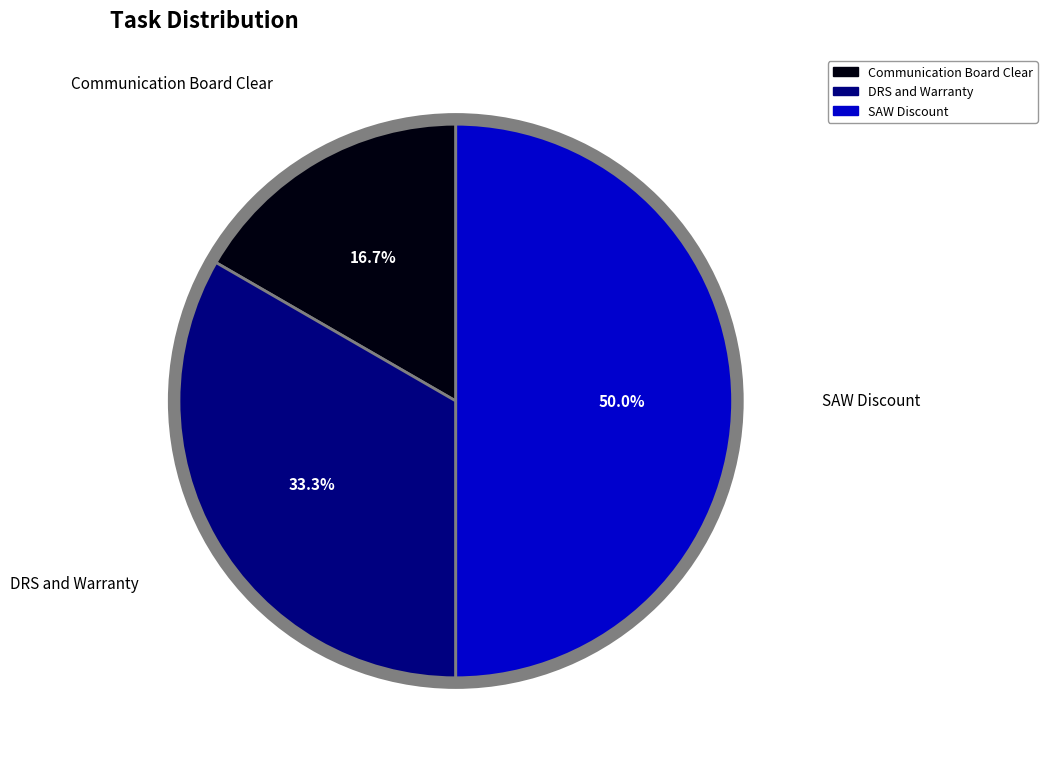

To the nearest percent, what is the difference between the DRS and Warranty and SAW Discount slice percentages?

17%